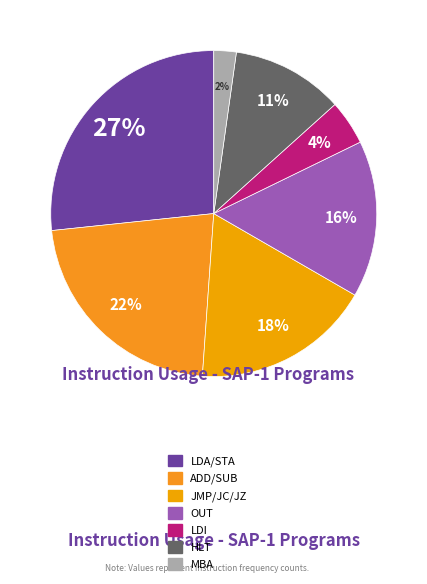

To the nearest percent, what is the combined percentage of OUT and HLT?

27%